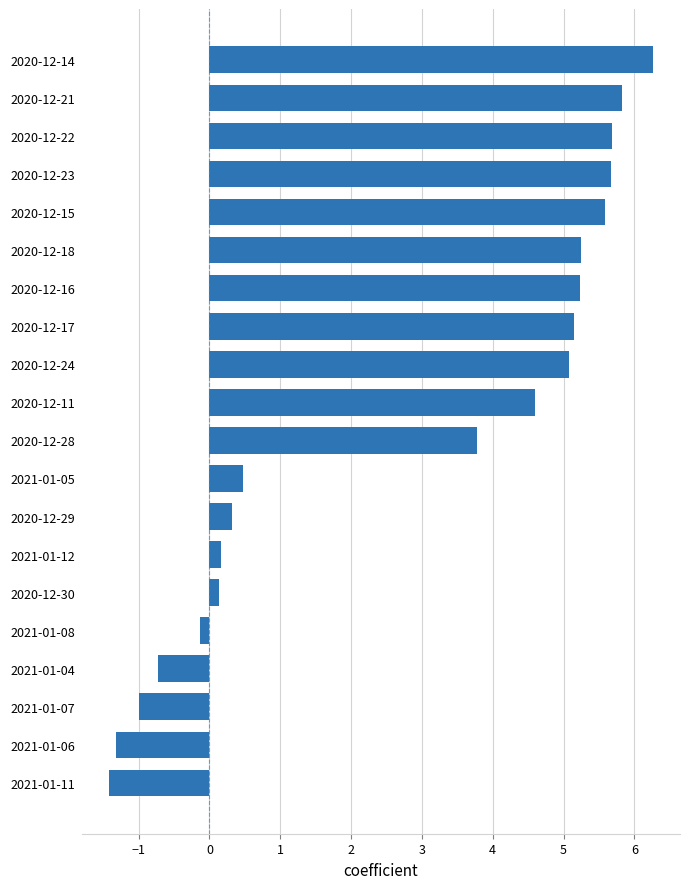

At which label is the value closest to 2?

2021-01-05